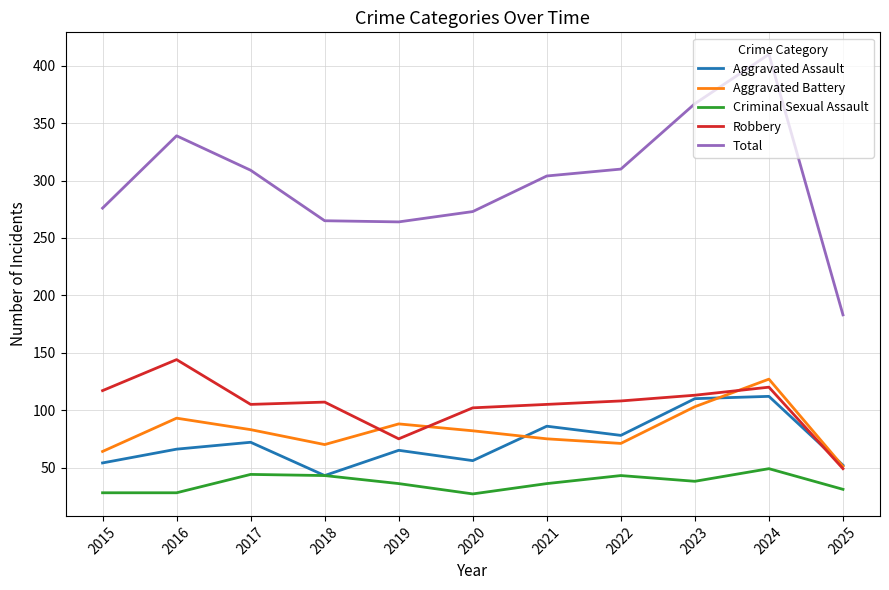

True or false: Aggravated Battery and Criminal Sexual Assault cross at least once.

False